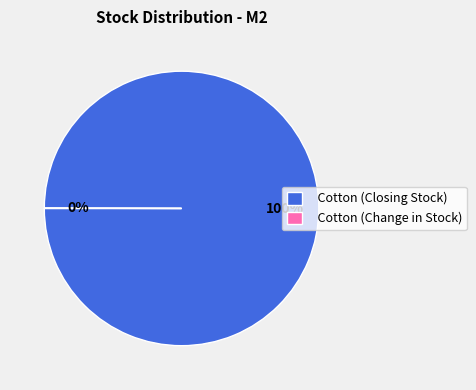

Is it true that Cotton (Closing Stock) is 100% of the pie?

True